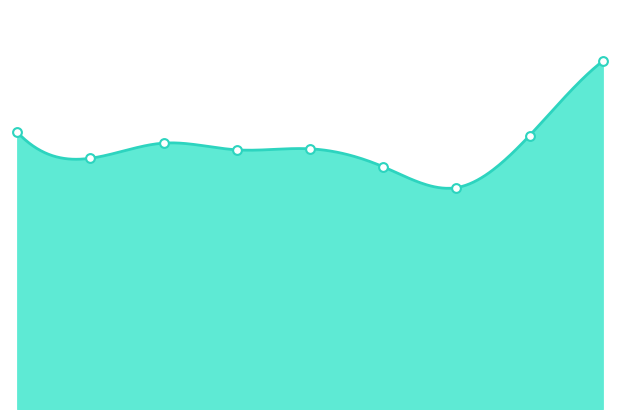

What is the change in value from 2017 to 2021?

-345